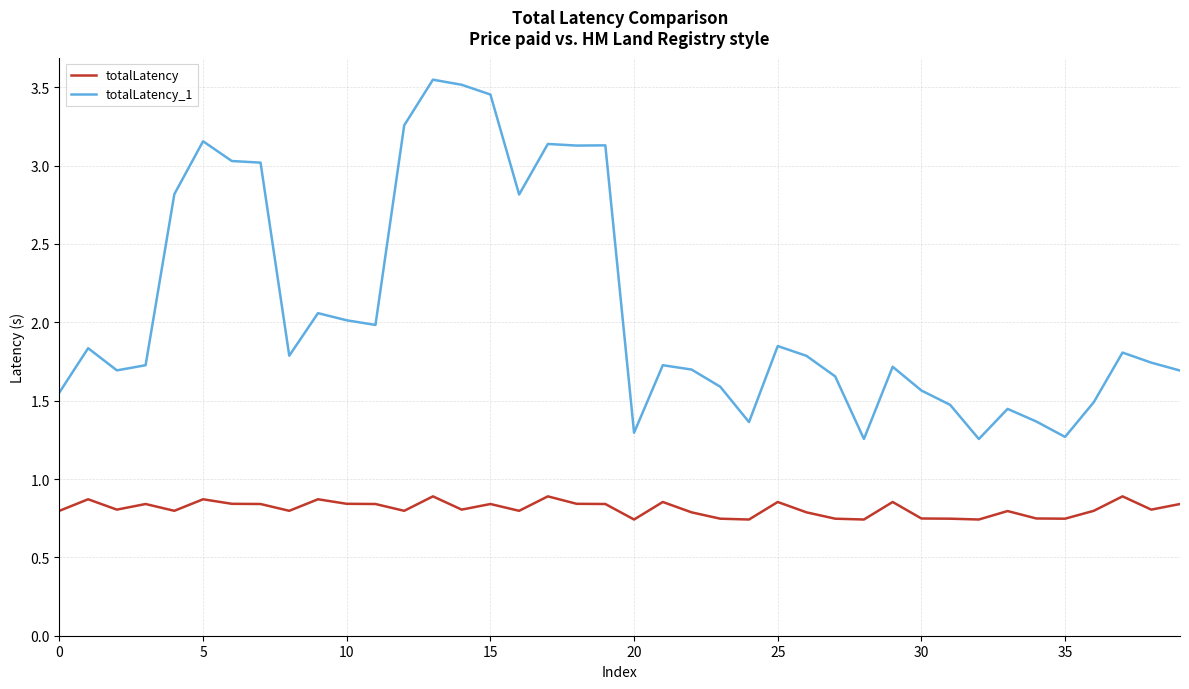

True or false: totalLatency has more than 0 interior local peaks.

True